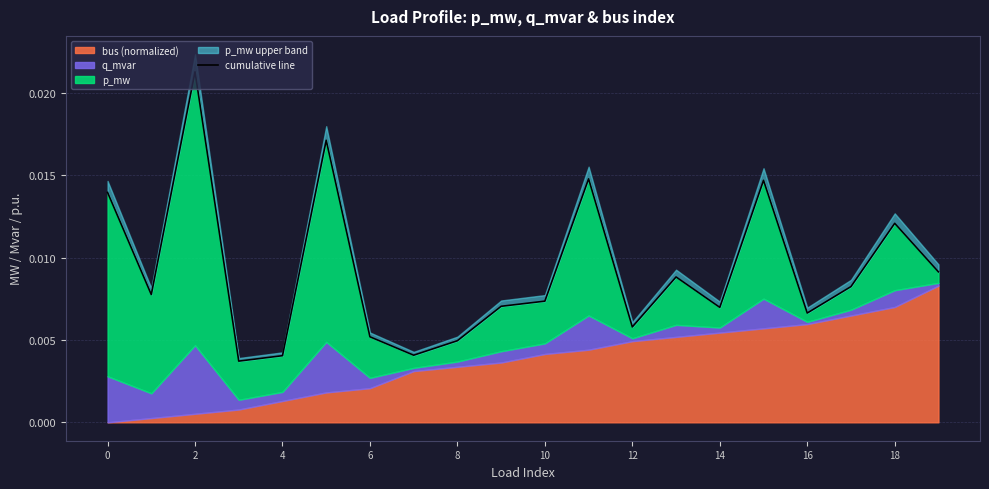

How many interior local peaks (higher than both neighbors) does the data have?

6